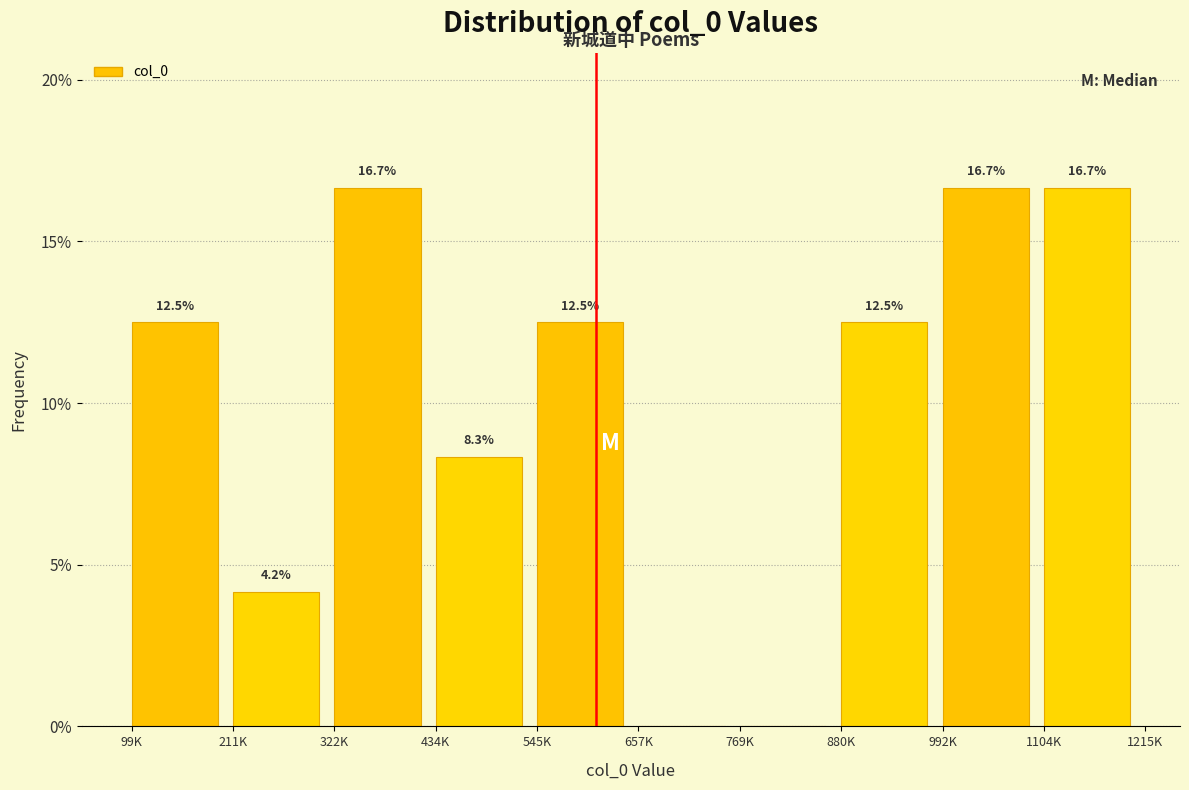

Reading left to right, list all the values displayed in this chart.

99K=12.5	211K=4.2	322K=16.7	434K=8.3	545K=12.5	657K=0.0	769K=0.0	880K=12.5	992K=16.7	1104K=16.7